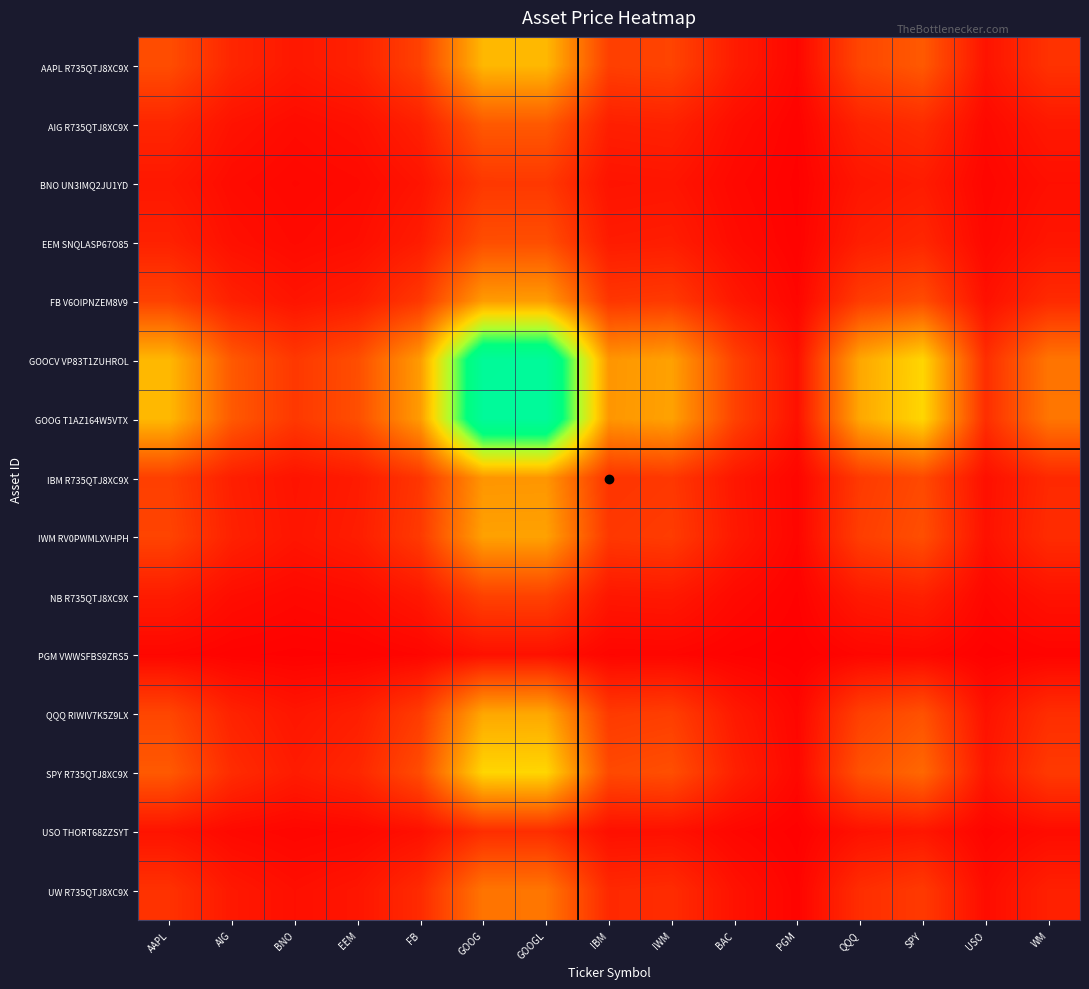

Reading right to left, what are all the values shown in this chart?

AAPL R735QTJ8XC9X: WM=0.1	USO=0.0	SPY=0.2	QQQ=0.2	PGM=0.0	BAC=0.1	IWM=0.2	IBM=0.2	GOOGL=0.4	GOOG=0.4	FB=0.2	EEM=0.1	BNO=0.1	AIG=0.1	AAPL=0.2
AIG R735QTJ8XC9X: WM=0.1	USO=0.0	SPY=0.1	QQQ=0.1	PGM=0.0	BAC=0.0	IWM=0.1	IBM=0.1	GOOGL=0.2	GOOG=0.2	FB=0.1	EEM=0.0	BNO=0.0	AIG=0.0	AAPL=0.1
BNO UN3IMQ2JU1YD: WM=0.0	USO=0.0	SPY=0.1	QQQ=0.1	PGM=0.0	BAC=0.0	IWM=0.1	IBM=0.0	GOOGL=0.1	GOOG=0.1	FB=0.1	EEM=0.0	BNO=0.0	AIG=0.0	AAPL=0.1
EEM SNQLASP67O85: WM=0.1	USO=0.0	SPY=0.1	QQQ=0.1	PGM=0.0	BAC=0.0	IWM=0.1	IBM=0.1	GOOGL=0.2	GOOG=0.2	FB=0.1	EEM=0.0	BNO=0.0	AIG=0.0	AAPL=0.1
FB V6OIPNZEM8V9: WM=0.1	USO=0.0	SPY=0.2	QQQ=0.1	PGM=0.0	BAC=0.1	IWM=0.1	IBM=0.1	GOOGL=0.4	GOOG=0.4	FB=0.1	EEM=0.1	BNO=0.1	AIG=0.1	AAPL=0.2
GOOCV VP83T1ZUHROL: WM=0.3	USO=0.1	SPY=0.5	QQQ=0.4	PGM=0.0	BAC=0.2	IWM=0.4	IBM=0.4	GOOGL=1.0	GOOG=1.0	FB=0.4	EEM=0.2	BNO=0.1	AIG=0.2	AAPL=0.4
GOOG T1AZ164W5VTX: WM=0.3	USO=0.1	SPY=0.5	QQQ=0.4	PGM=0.0	BAC=0.2	IWM=0.4	IBM=0.4	GOOGL=1.0	GOOG=1.0	FB=0.4	EEM=0.2	BNO=0.1	AIG=0.2	AAPL=0.4
IBM R735QTJ8XC9X: WM=0.1	USO=0.0	SPY=0.2	QQQ=0.1	PGM=0.0	BAC=0.1	IWM=0.1	IBM=0.1	GOOGL=0.4	GOOG=0.4	FB=0.1	EEM=0.1	BNO=0.0	AIG=0.1	AAPL=0.2
IWM RV0PWMLXVHPH: WM=0.1	USO=0.0	SPY=0.2	QQQ=0.2	PGM=0.0	BAC=0.1	IWM=0.1	IBM=0.1	GOOGL=0.4	GOOG=0.4	FB=0.1	EEM=0.1	BNO=0.1	AIG=0.1	AAPL=0.2
NB R735QTJ8XC9X: WM=0.0	USO=0.0	SPY=0.1	QQQ=0.1	PGM=0.0	BAC=0.0	IWM=0.1	IBM=0.1	GOOGL=0.2	GOOG=0.2	FB=0.1	EEM=0.0	BNO=0.0	AIG=0.0	AAPL=0.1
PGM VWWSFBS9ZRS5: WM=0.0	USO=0.0	SPY=0.0	QQQ=0.0	PGM=0.0	BAC=0.0	IWM=0.0	IBM=0.0	GOOGL=0.0	GOOG=0.0	FB=0.0	EEM=0.0	BNO=0.0	AIG=0.0	AAPL=0.0
QQQ RIWIV7K5Z9LX: WM=0.1	USO=0.0	SPY=0.2	QQQ=0.2	PGM=0.0	BAC=0.1	IWM=0.2	IBM=0.1	GOOGL=0.4	GOOG=0.4	FB=0.1	EEM=0.1	BNO=0.1	AIG=0.1	AAPL=0.2
SPY R735QTJ8XC9X: WM=0.1	USO=0.1	SPY=0.2	QQQ=0.2	PGM=0.0	BAC=0.1	IWM=0.2	IBM=0.2	GOOGL=0.5	GOOG=0.5	FB=0.2	EEM=0.1	BNO=0.1	AIG=0.1	AAPL=0.2
USO THORT68ZZSYT: WM=0.0	USO=0.0	SPY=0.1	QQQ=0.0	PGM=0.0	BAC=0.0	IWM=0.0	IBM=0.0	GOOGL=0.1	GOOG=0.1	FB=0.0	EEM=0.0	BNO=0.0	AIG=0.0	AAPL=0.0
UW R735QTJ8XC9X: WM=0.1	USO=0.0	SPY=0.1	QQQ=0.1	PGM=0.0	BAC=0.0	IWM=0.1	IBM=0.1	GOOGL=0.3	GOOG=0.3	FB=0.1	EEM=0.1	BNO=0.0	AIG=0.1	AAPL=0.1